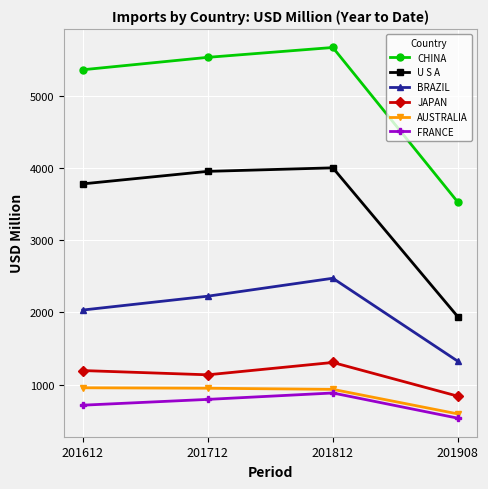

The FRANCE series shows 883.2 at 201812. True or false?

True